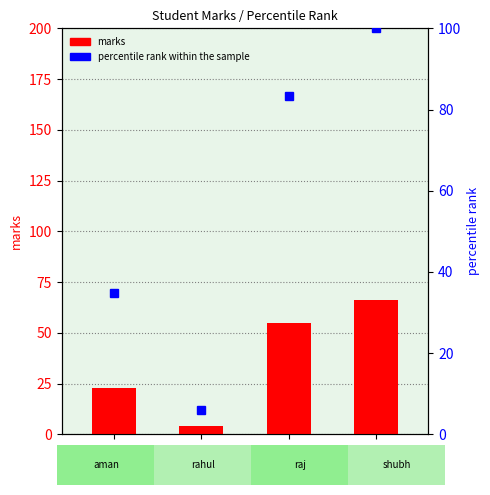

Rank the series at shubh from lowest to highest value.

marks, percentile rank within the sample